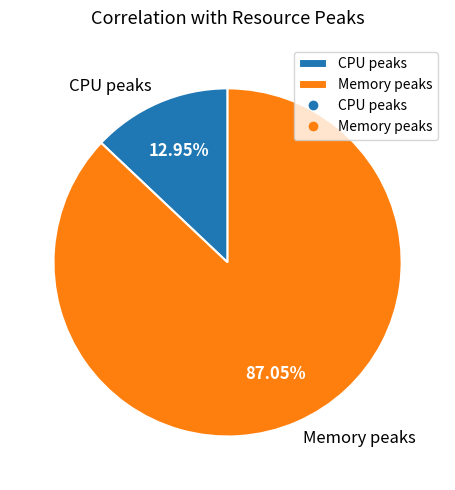

How many slices are in this pie chart?

2